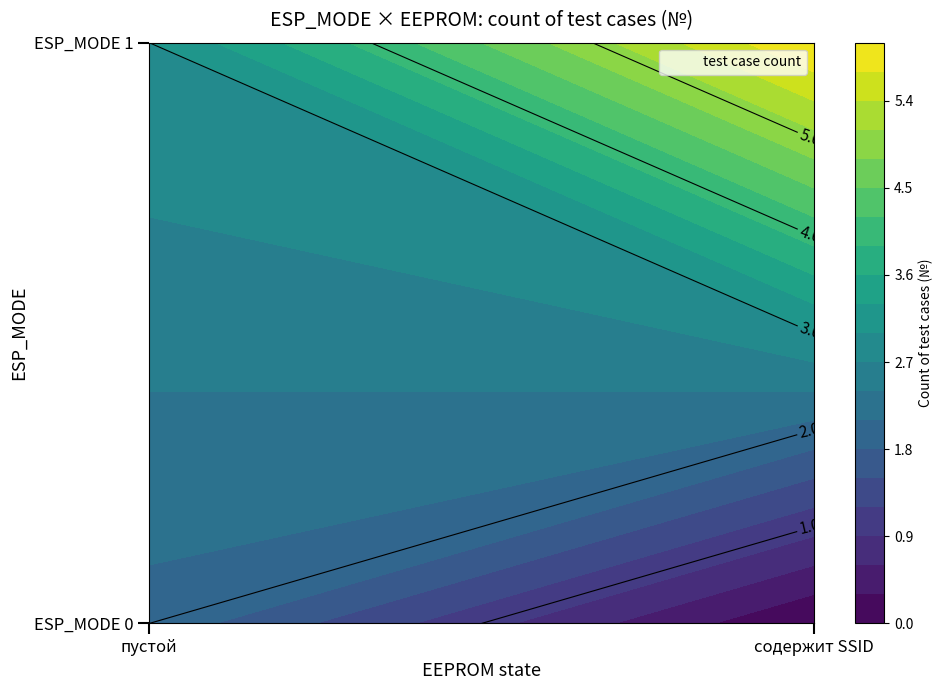

True or false: содержит SSID has a value of 2 at 0.

False